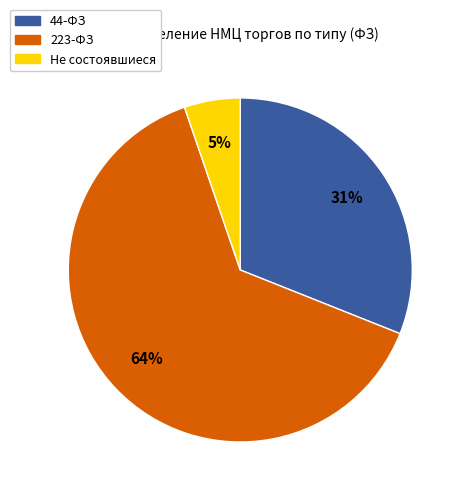

Approximately how many times larger is the value at 44-ФЗ compared to 223-ФЗ?

0.5